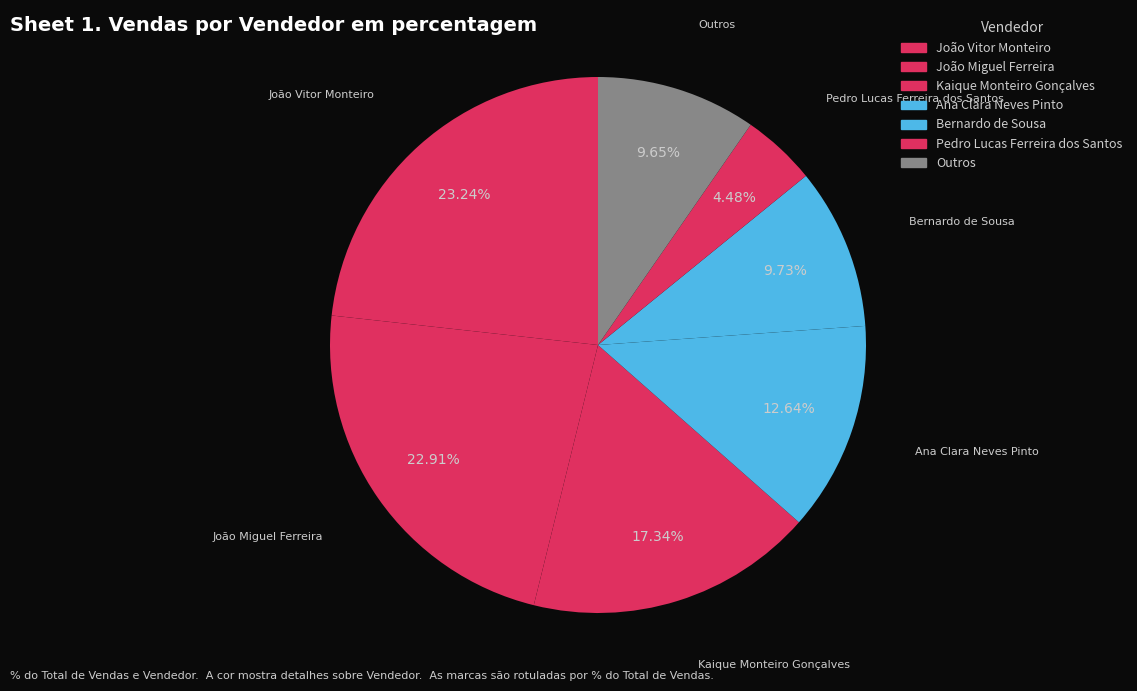

Is there a majority slice in this chart?

No